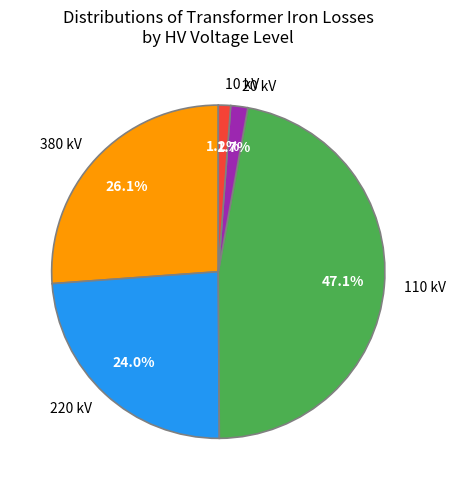

Does 10 kV account for over 50% of the chart?

No